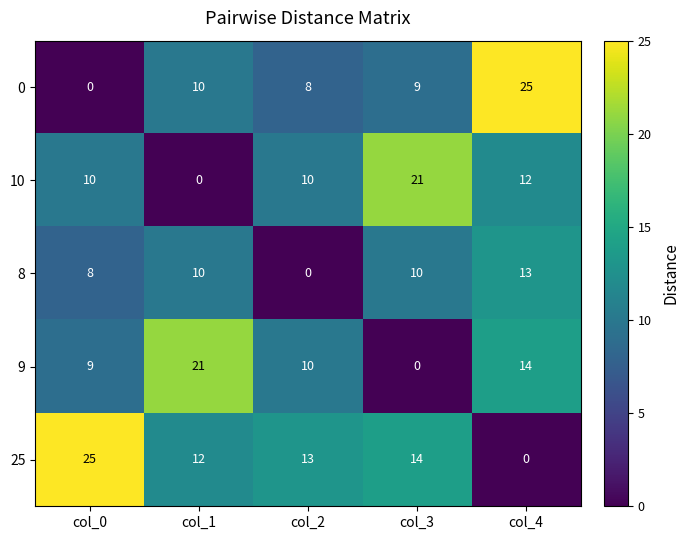

Reading right to left, transcribe all the data shown in this chart.

0: 25	9	8	10	0
10: 12	21	10	0	10
8: 13	10	0	10	8
9: 14	0	10	21	9
25: 0	14	13	12	25